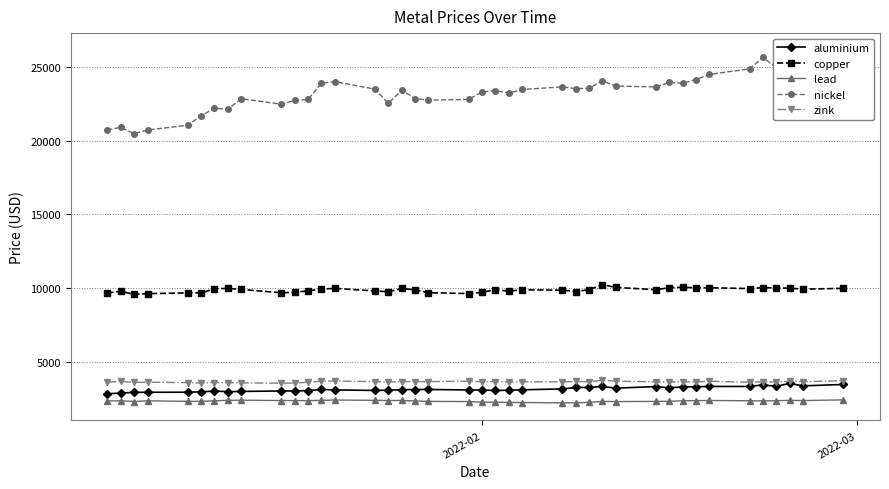

What is the lowest value of the lead series?

2199.0